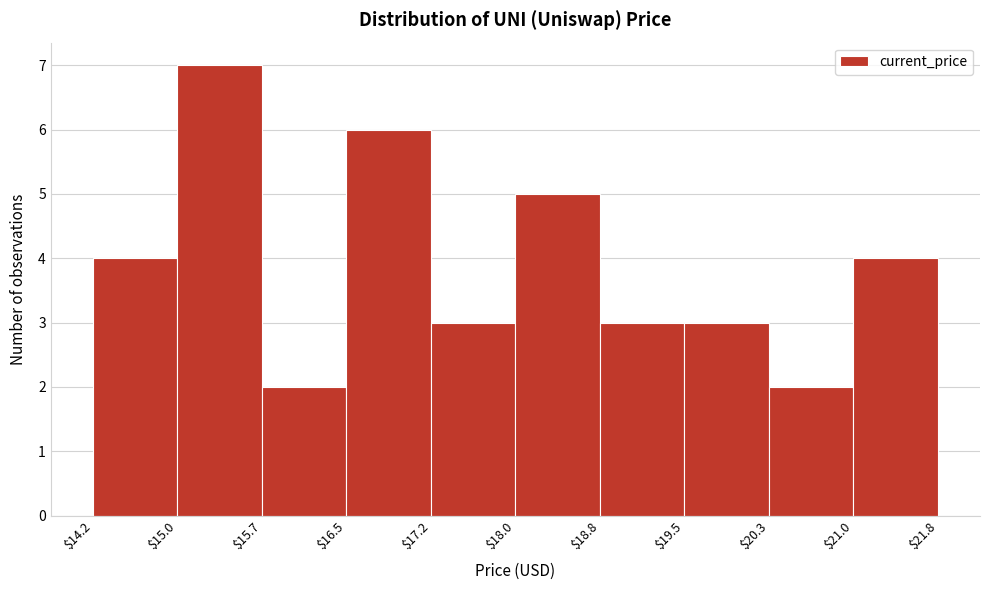

Over which range of the x-axis is the bar tallest?

$15.0 to $15.7